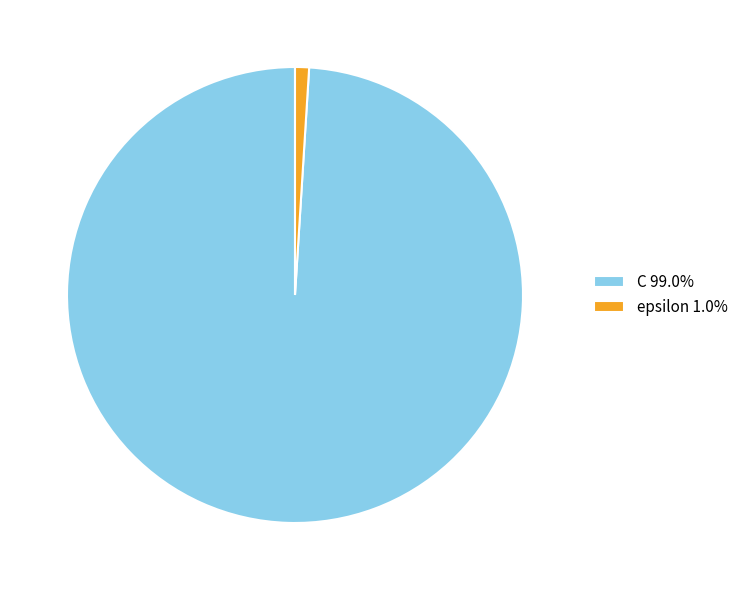

Do epsilon 1.0% and C 99.0% together represent more than half of the pie?

Yes